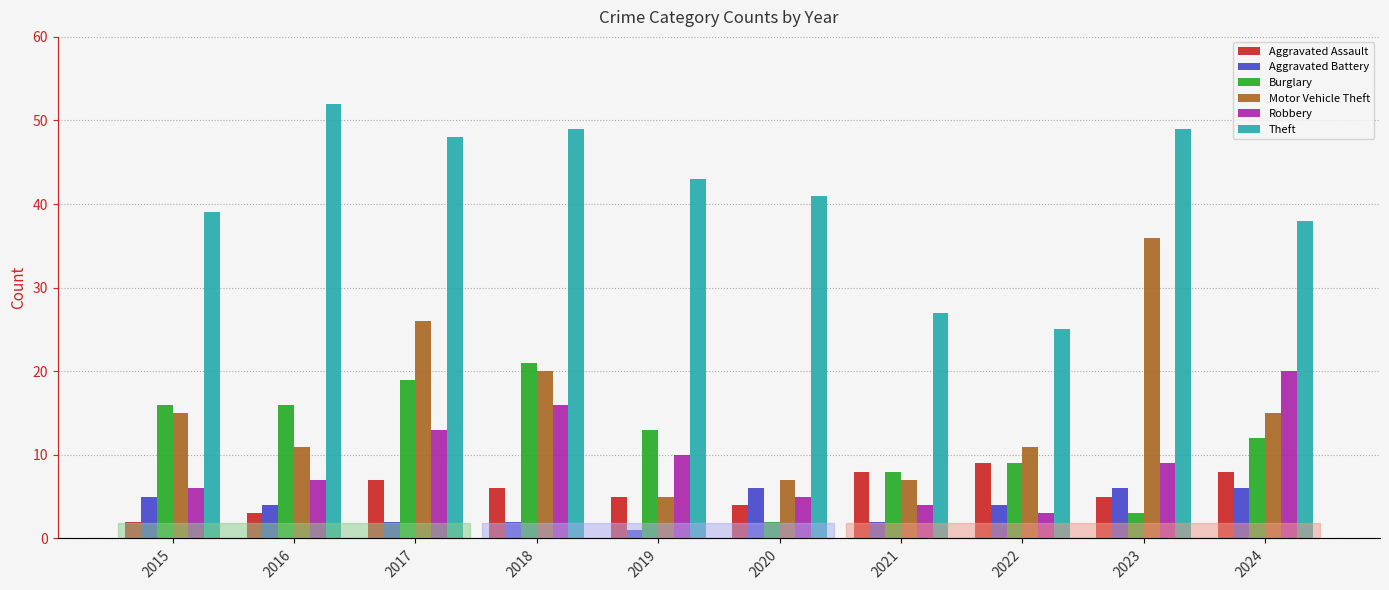

Reading right to left, list all the values displayed in this chart.

Aggravated Assault: 8	5	9	8	4	5	6	7	3	2
Aggravated Battery: 6	6	4	2	6	1	2	2	4	5
Burglary: 12	3	9	8	2	13	21	19	16	16
Motor Vehicle Theft: 15	36	11	7	7	5	20	26	11	15
Robbery: 20	9	3	4	5	10	16	13	7	6
Theft: 38	49	25	27	41	43	49	48	52	39